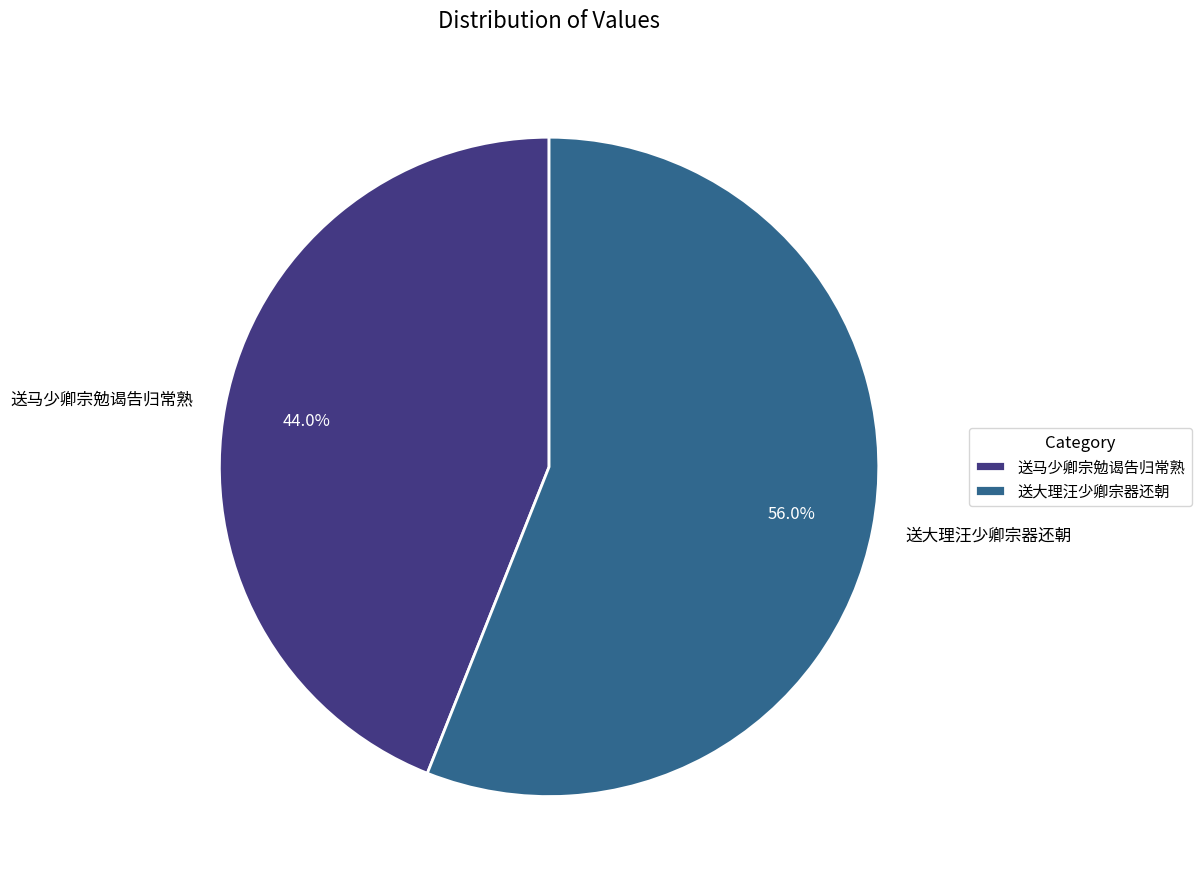

To the nearest percent, what percentage of the pie is 送大理汪少卿宗器还朝?

56%